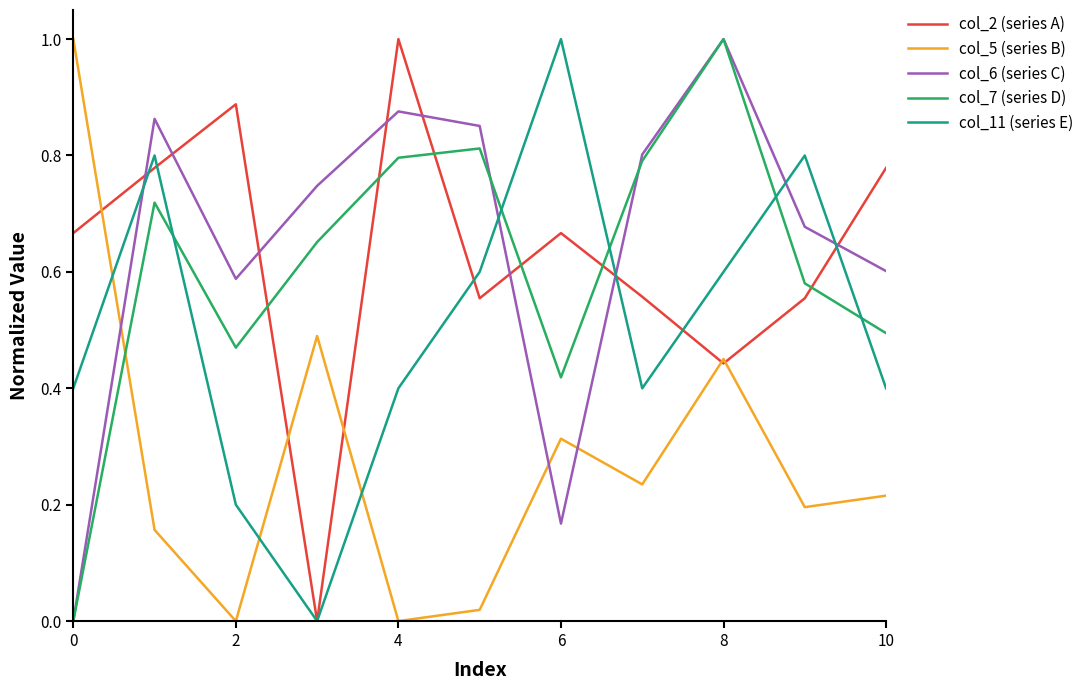

Which series has the largest total across all categories?

col_6 (series C)